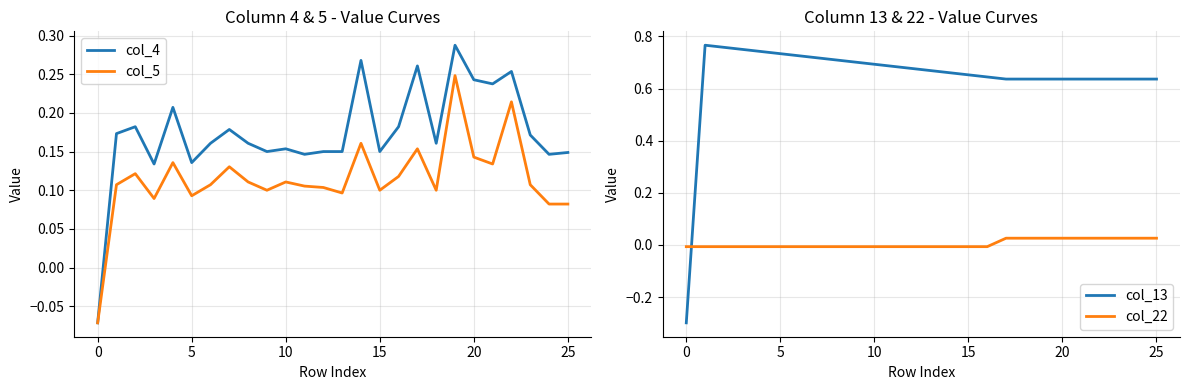

Which series ends up on top after the final intersection of col_22 and col_13?

col_13